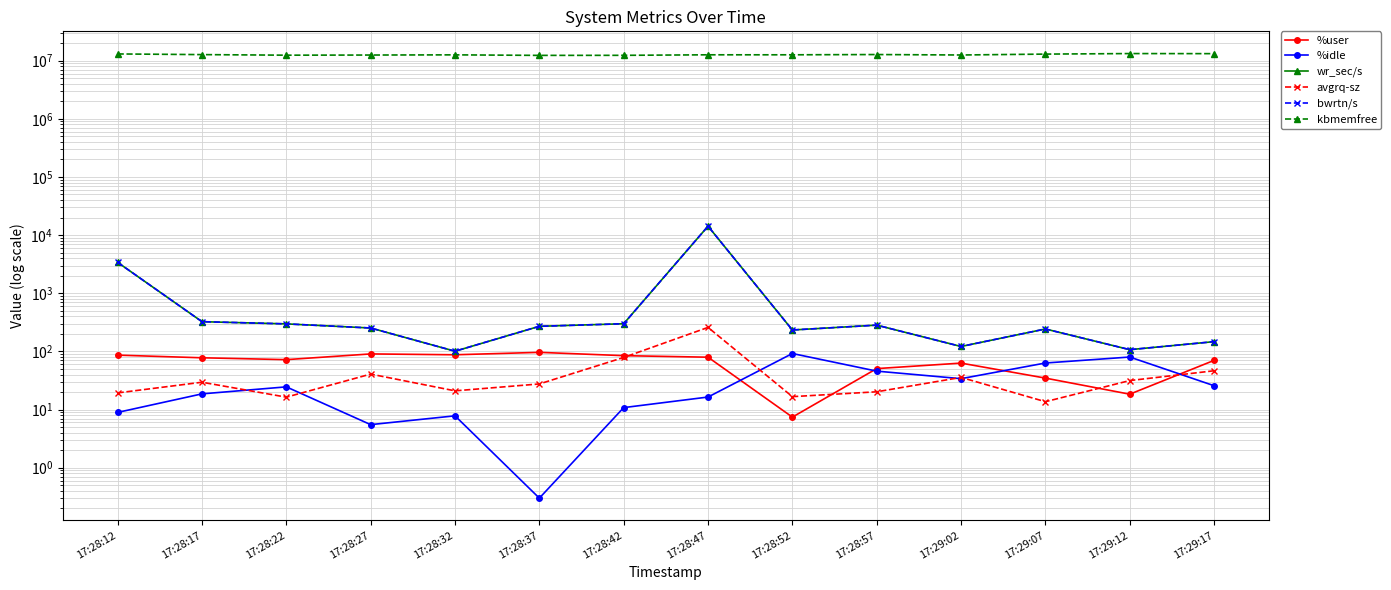

What is the sum of all avgrq-sz values?

656.5